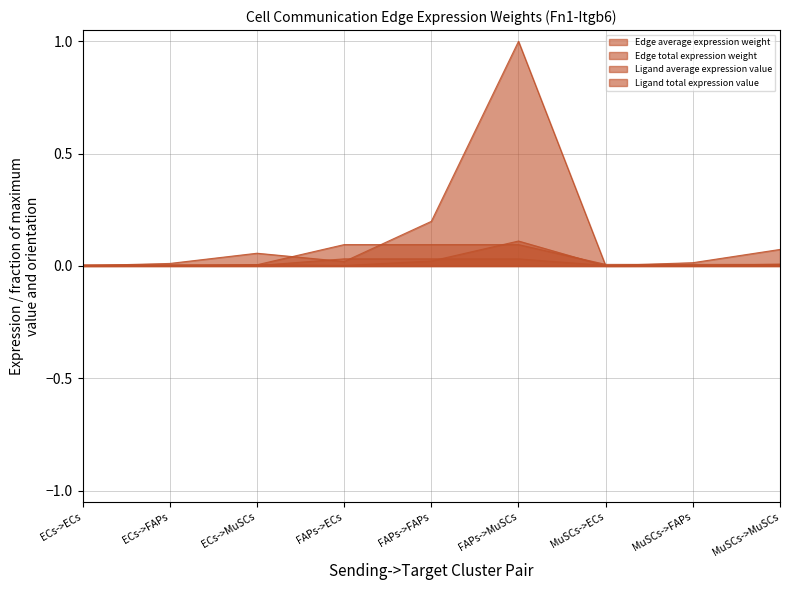

True or false: Edge total expression weight and Edge average expression weight cross at least once.

False